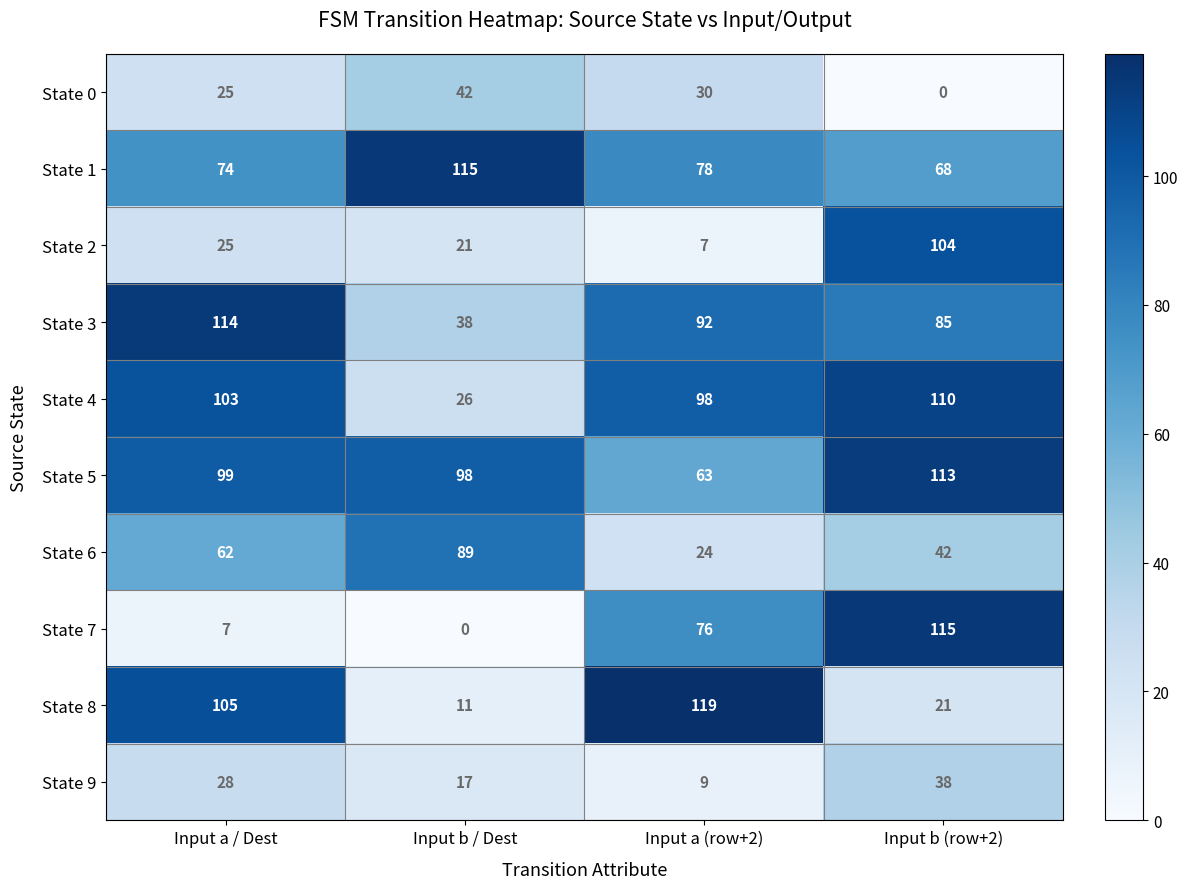

Between Input a / Dest and Input b (row+2), which series saw the biggest shift?

State 7